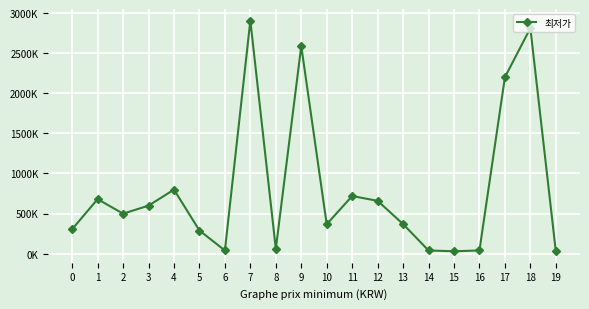

Does the chart have visible grid lines?

Yes